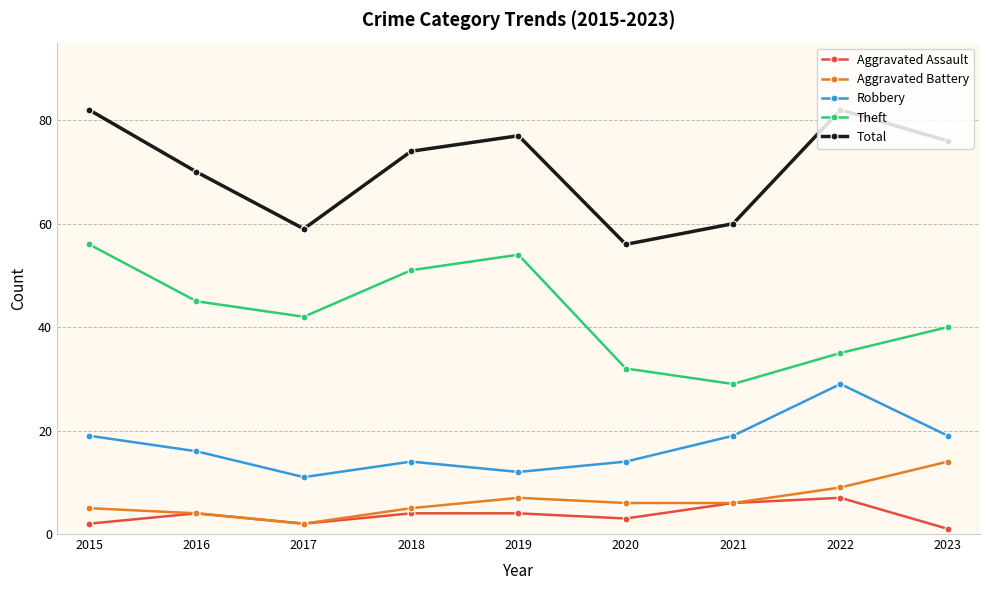

What is the value of the Total point at the 4th from the left?

74